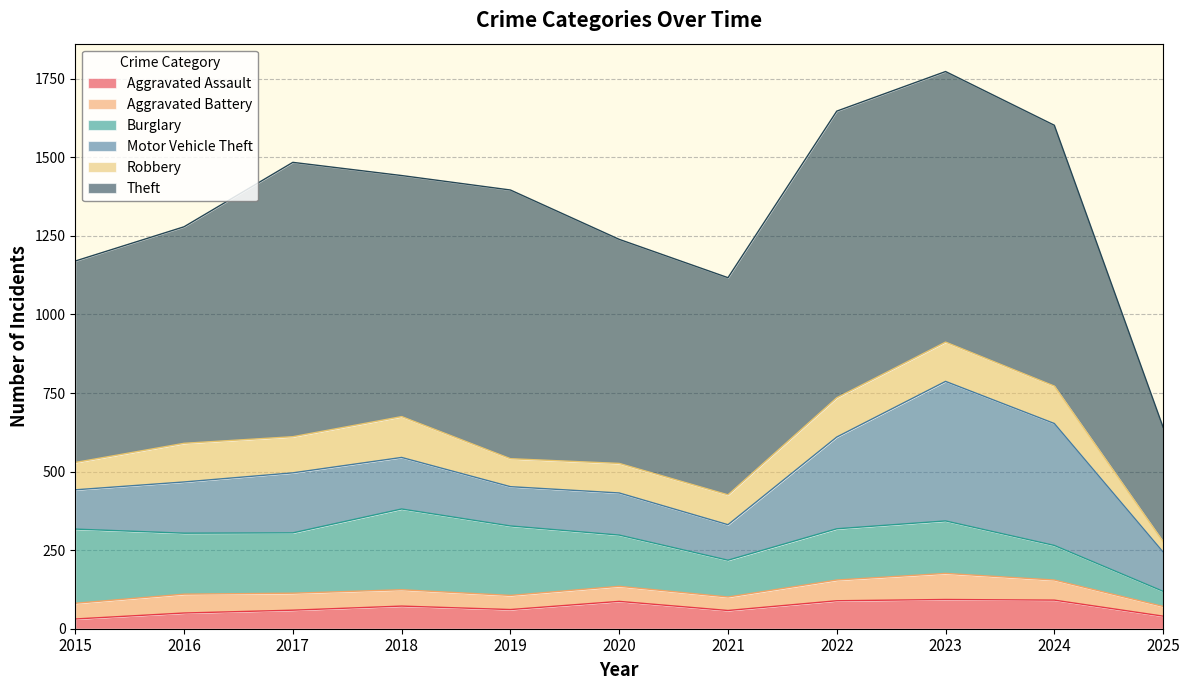

At which category does the chart reach its minimum across all series?

2015